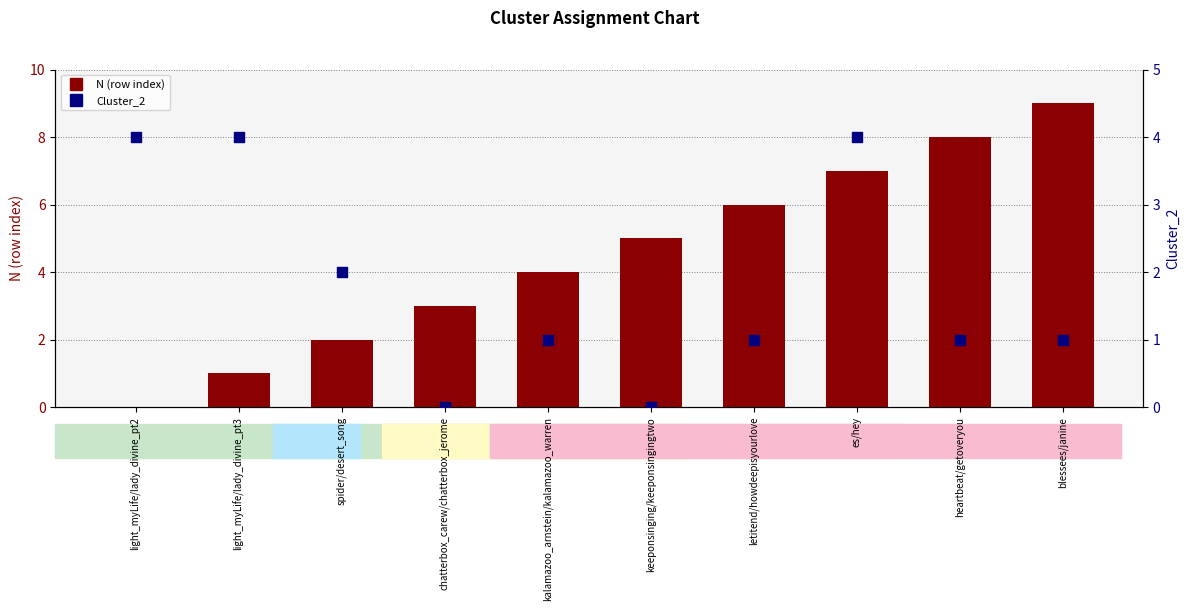

What are all the series names shown in the legend?

N (row index), Cluster_2